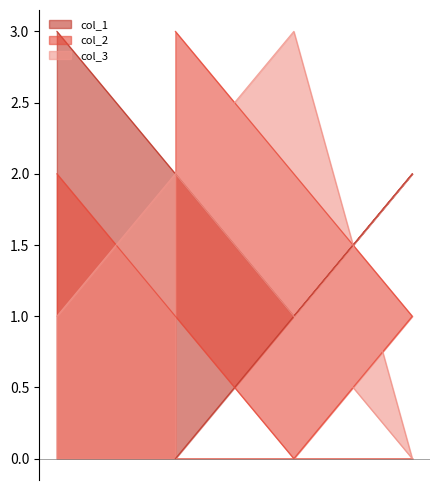

What is the difference between the maximum and minimum values in the col_1 series?

3